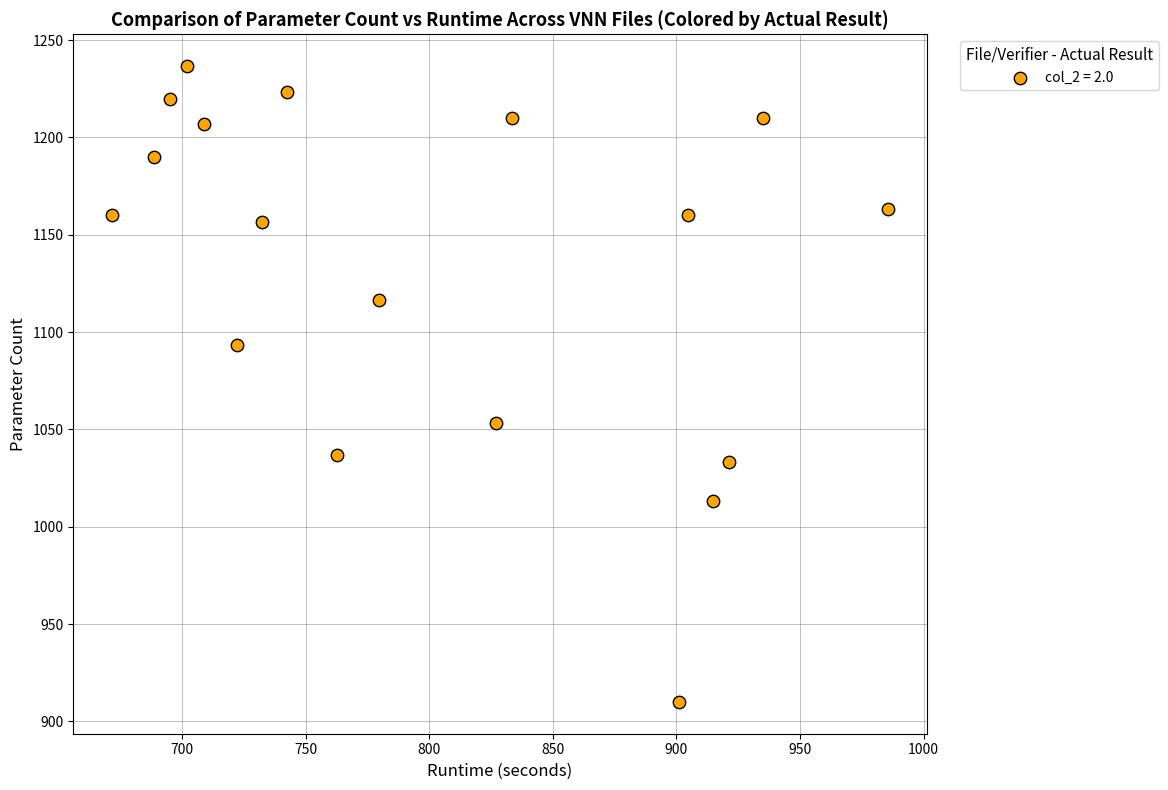

What is the range of X values (max minus min)?

313.9